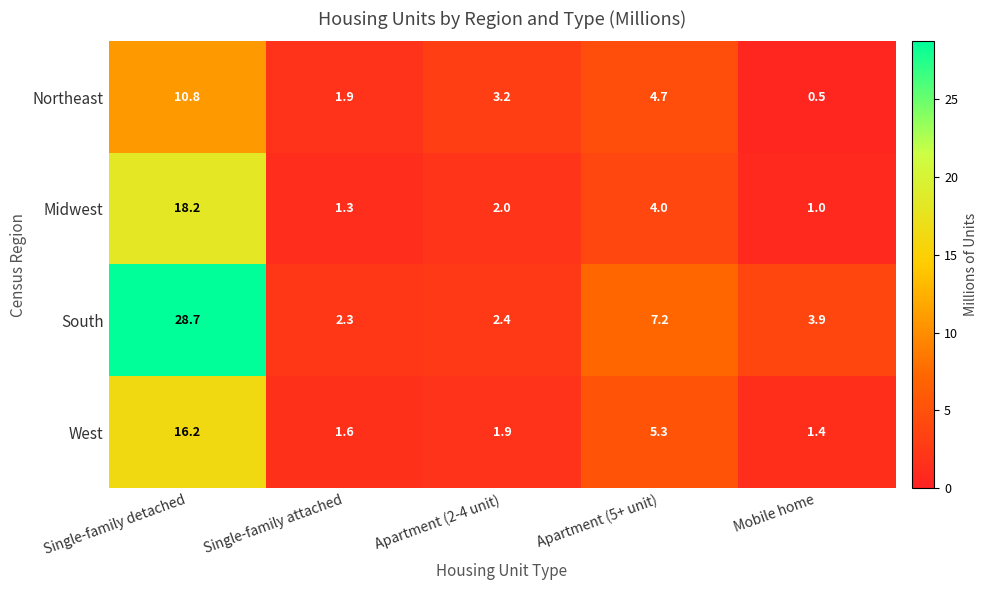

What is the maximum value shown in the chart?

28.7